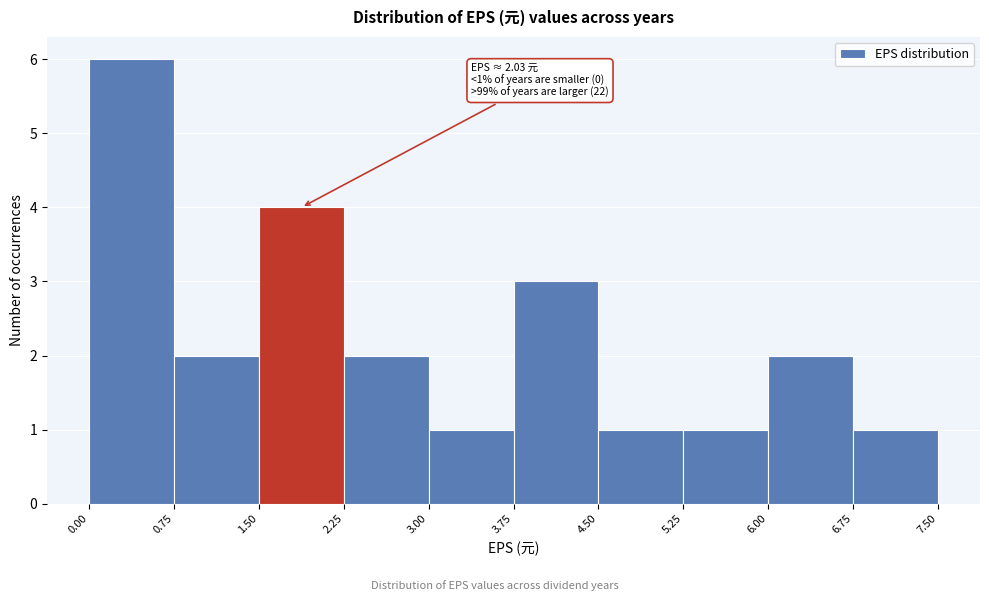

Over which range of the x-axis is the bar tallest?

0.00 to 0.75